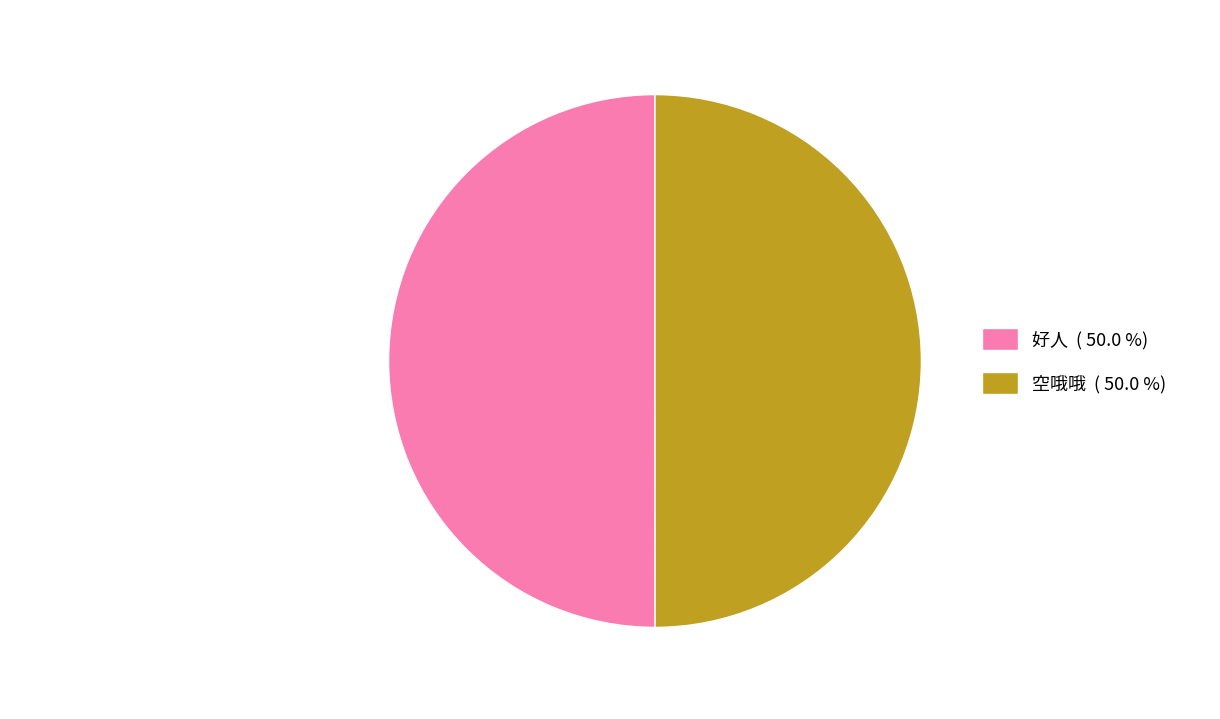

Approximately how many times larger is the value at 好人 ( 50.0 %) compared to 空哦哦 ( 50.0 %)?

1.0